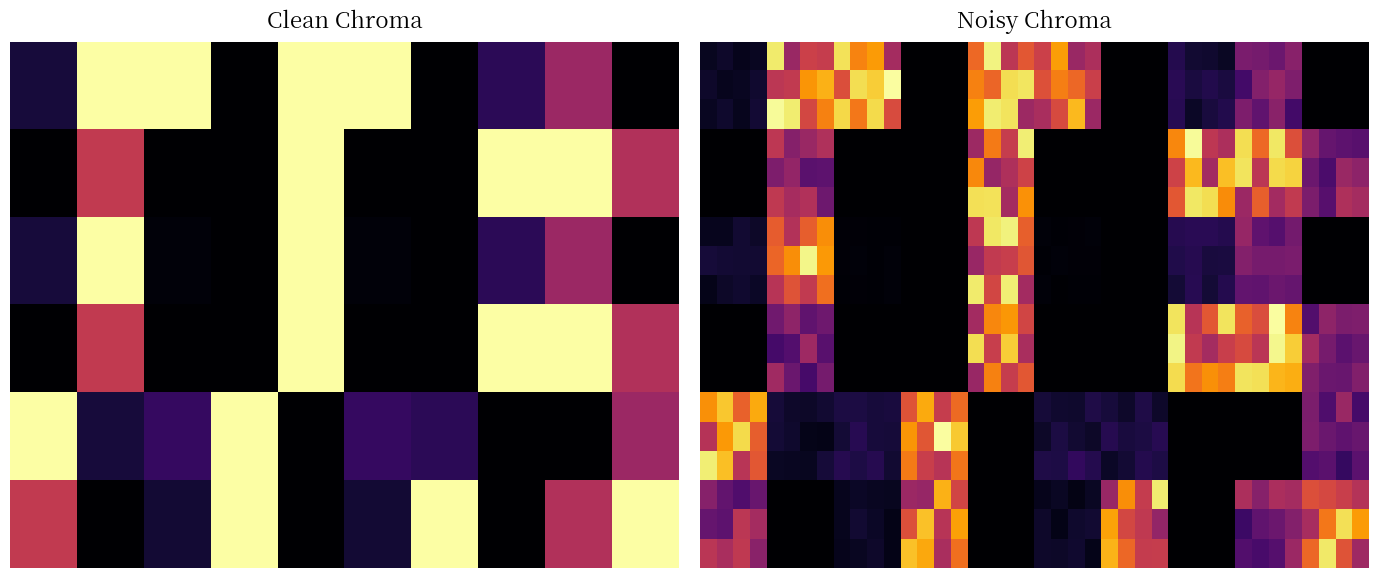

At how many categories does at least one series exceed 0?

40